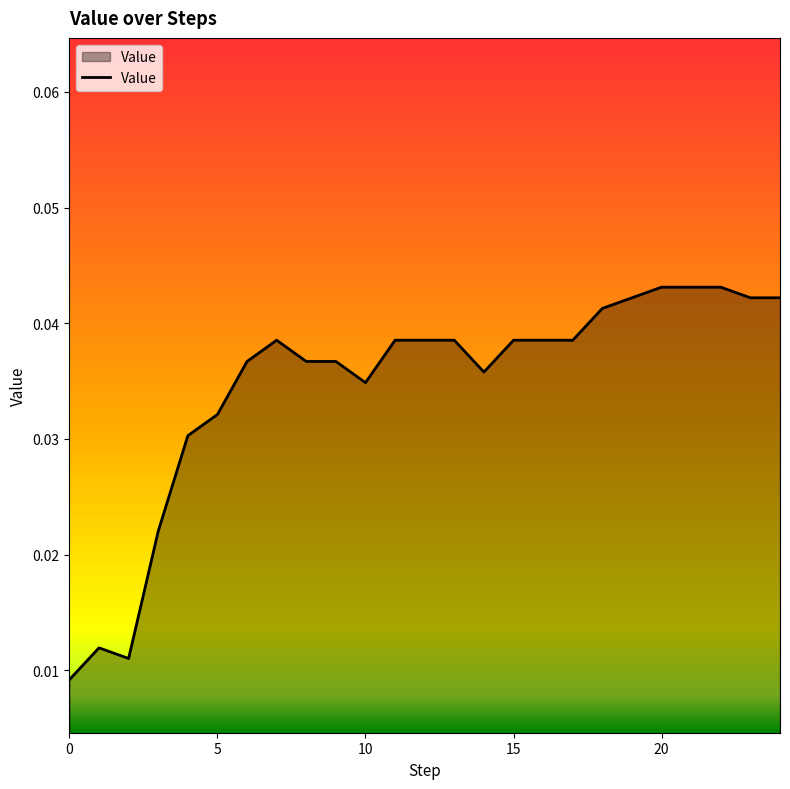

What is the sum of all values?

0.9